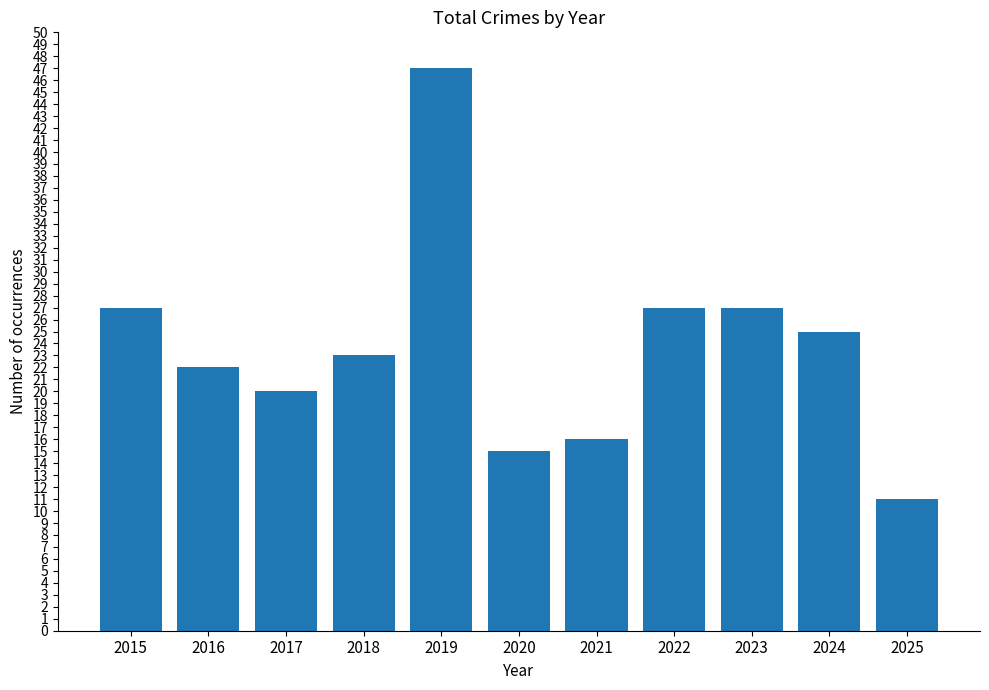

Where does the data first go above 23?

2015